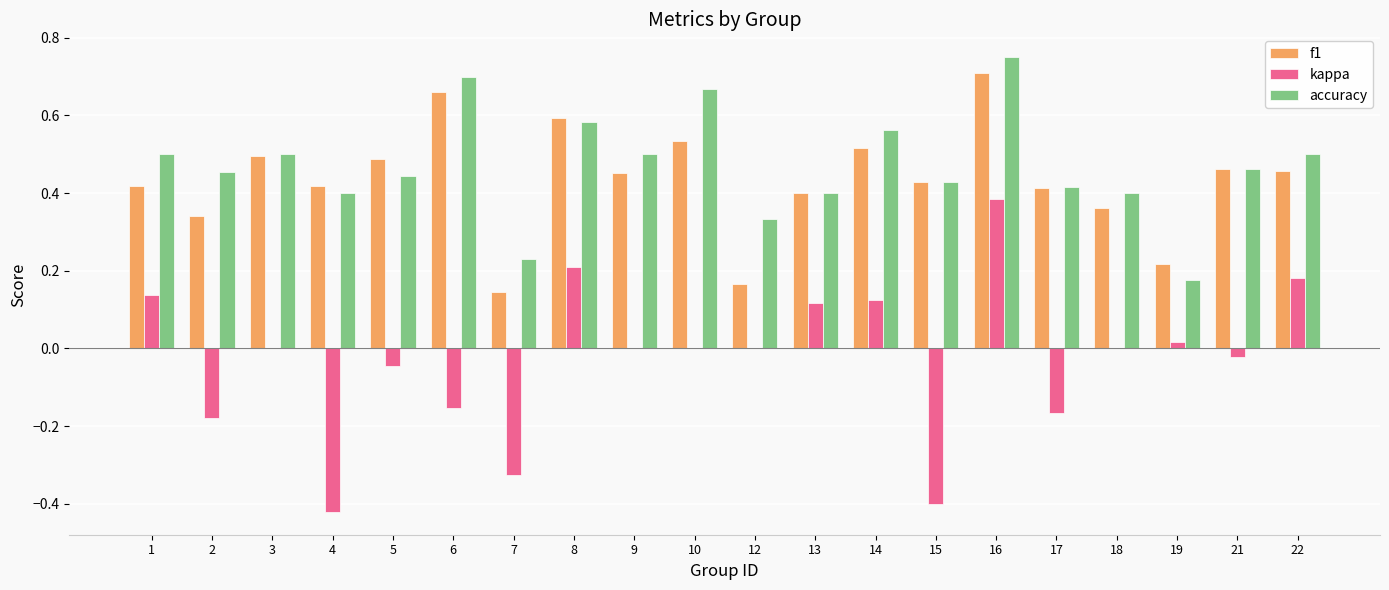

Which category has the highest value across all series?

16